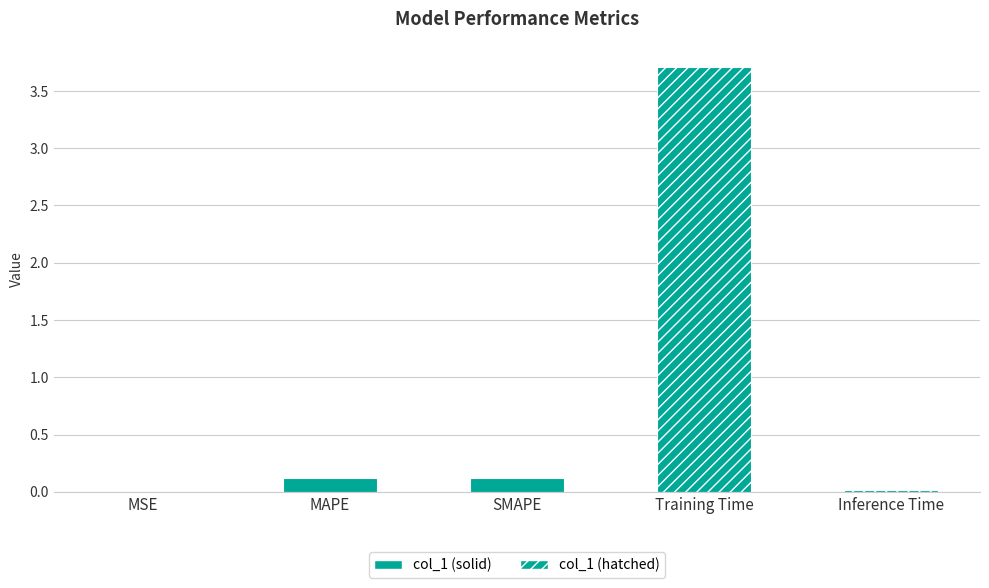

What is the change in value from SMAPE to Inference Time?

-0.1